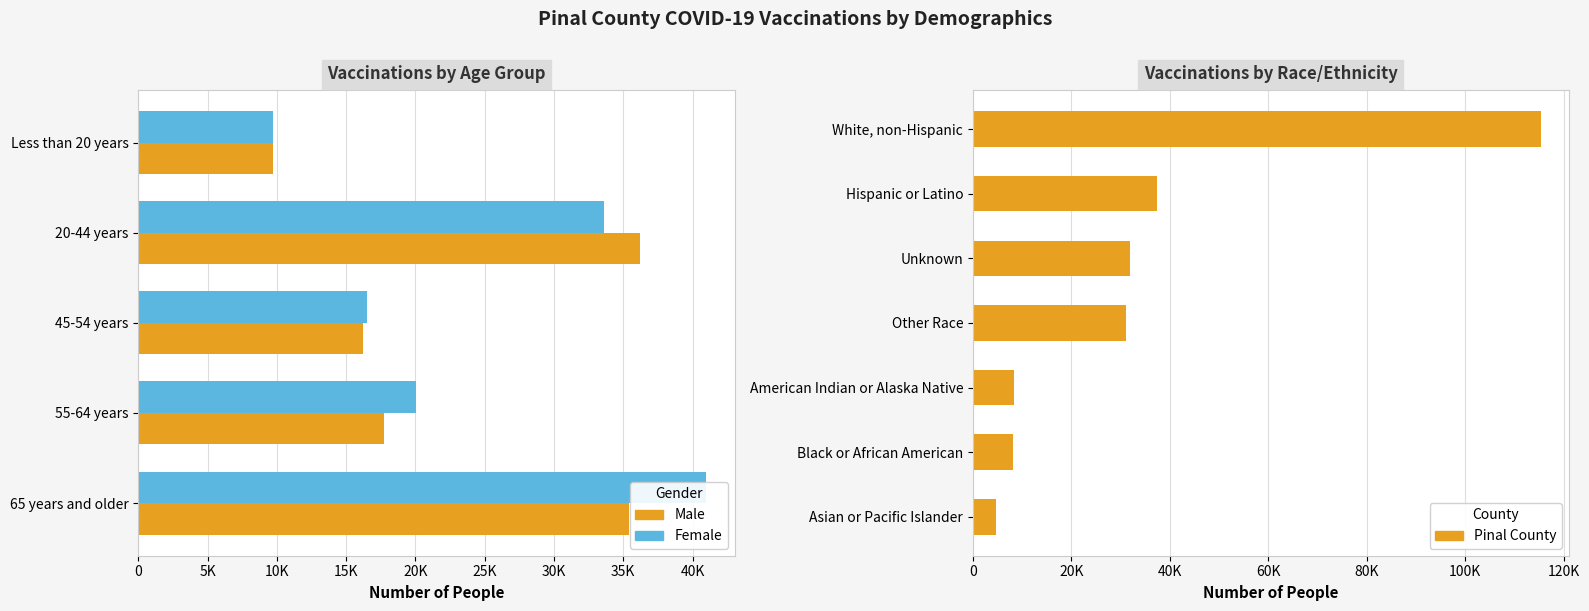

Is the value of Female at 55-64 years greater than the value of Male at 55-64 years?

Yes